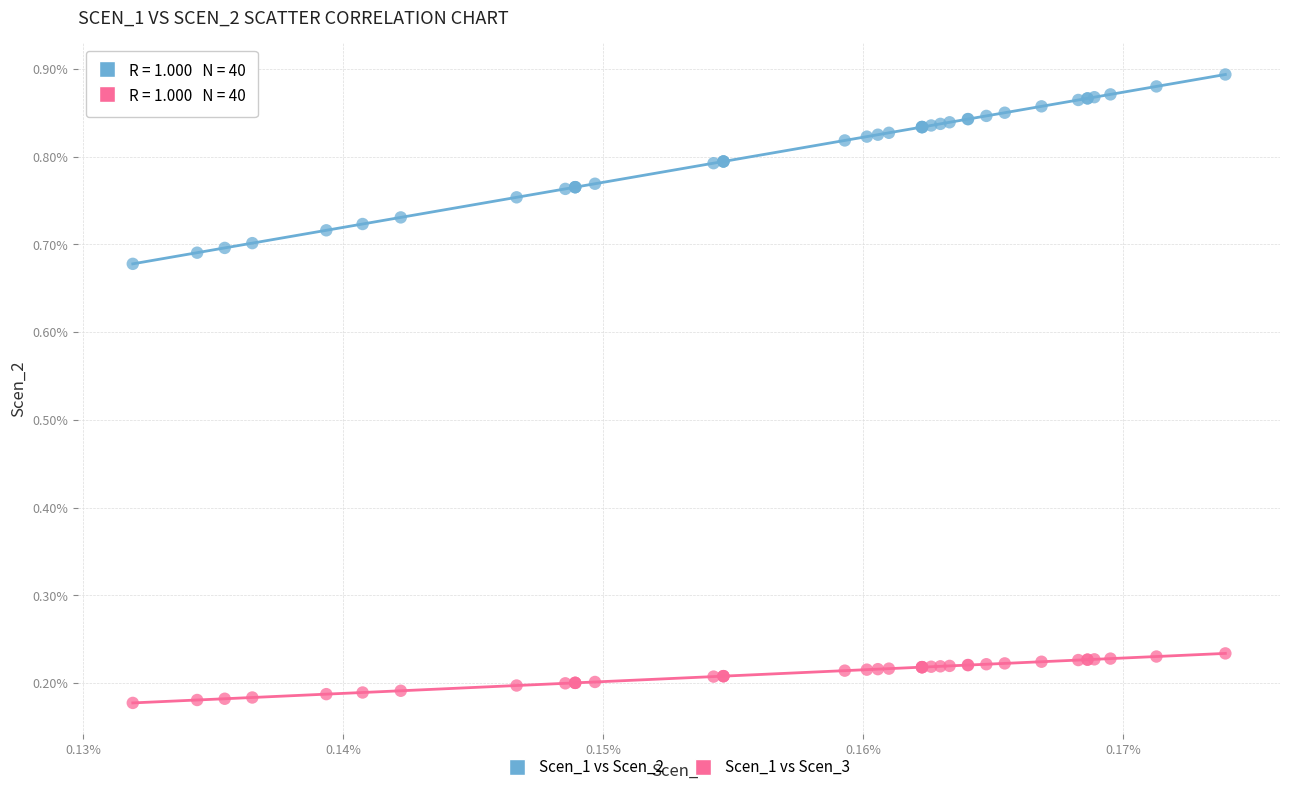

What are all the series names shown in the legend?

Scen_1 vs Scen_2, Scen_1 vs Scen_3